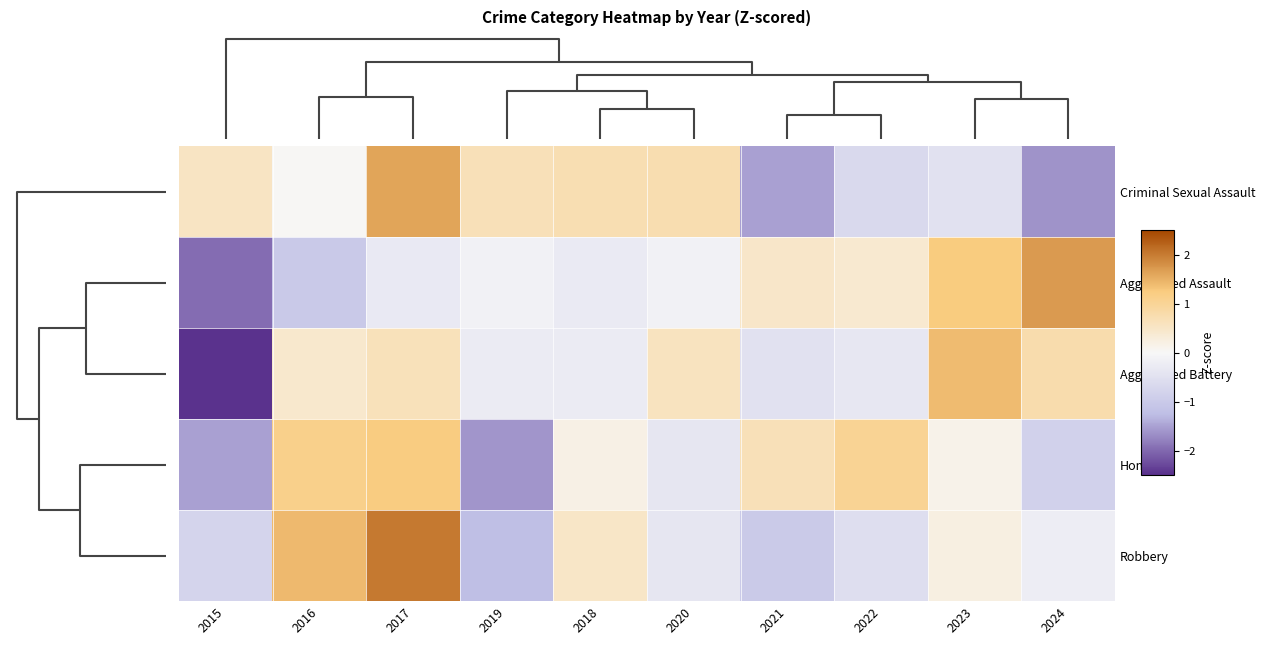

What is the minimum value shown in the chart?

-2.5